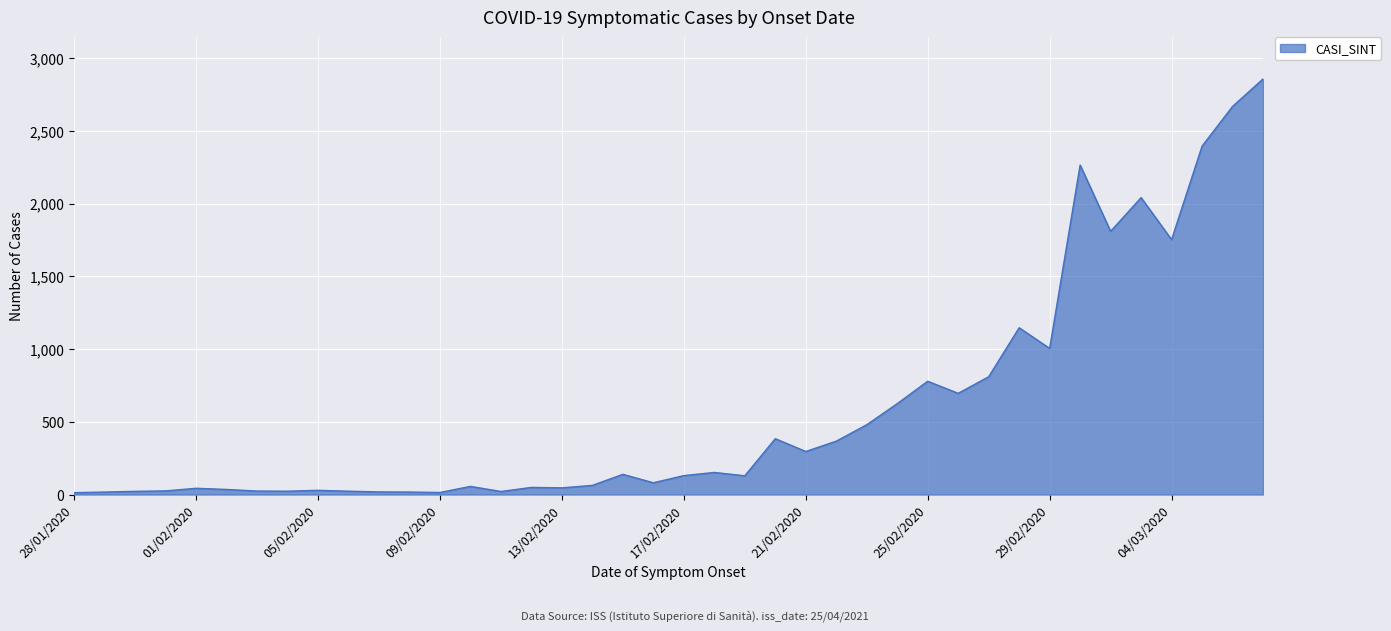

What is the maximum value shown in the chart?

2858